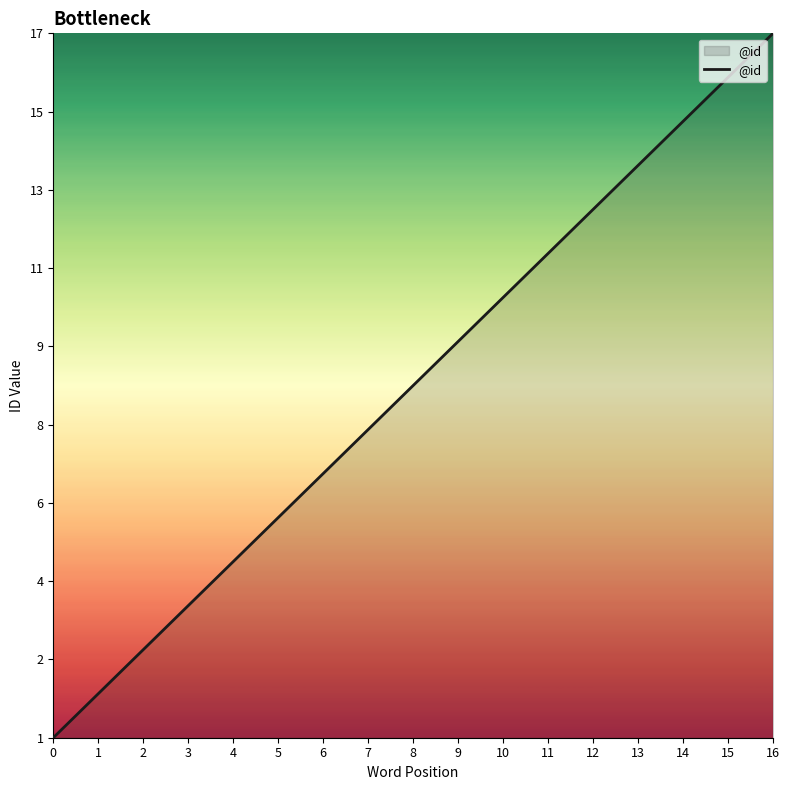

Reading left to right, list all the values displayed in this chart.

0=1	1=2	2=3	3=4	4=5	5=6	6=7	7=8	8=9	9=10	10=11	11=12	12=13	13=14	14=15	15=16	16=17